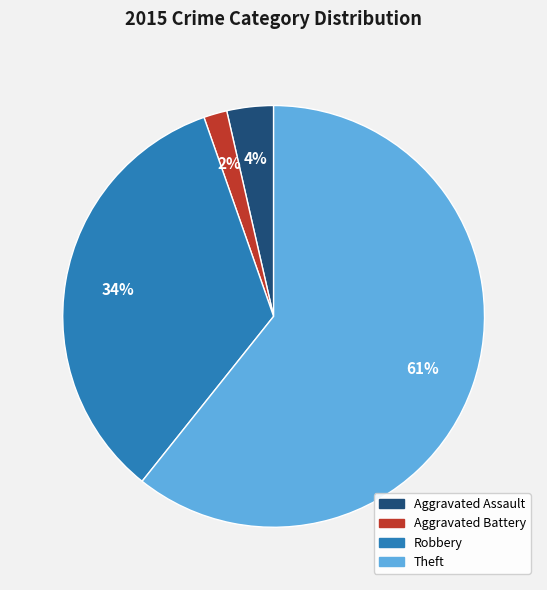

What is the ratio of the value at Aggravated Assault to the value at Aggravated Battery?

2.0